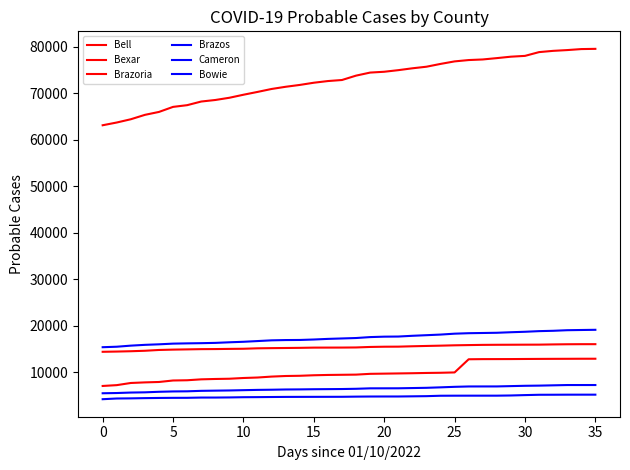

True or false: Bexar has more than 2 interior local peaks.

False